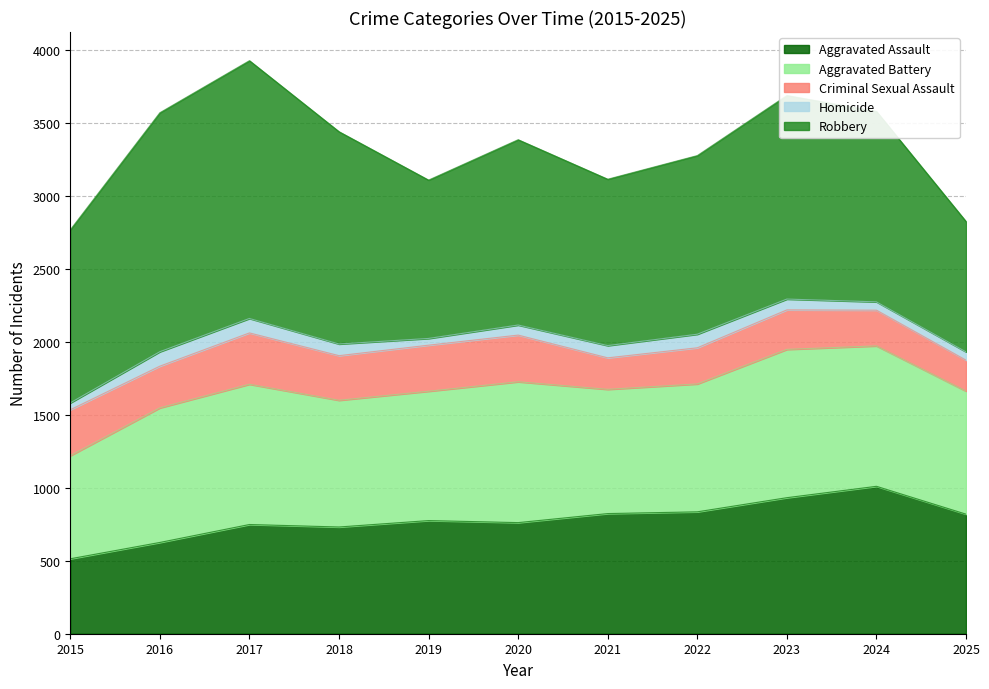

What is the value of the Criminal Sexual Assault point at the 3rd from the left?

352